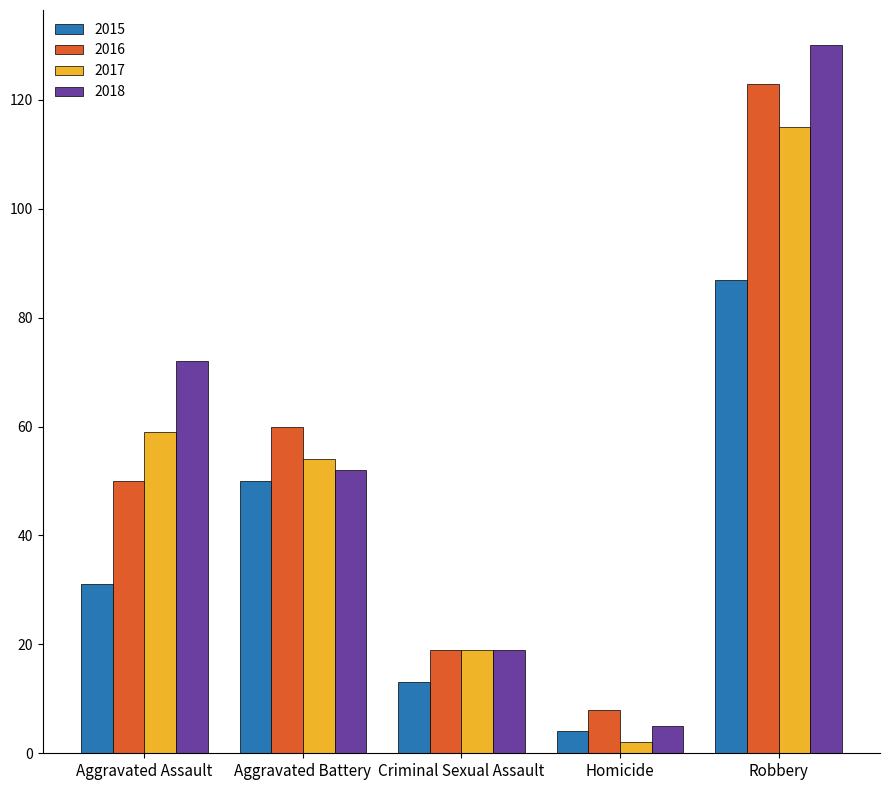

What position from the left is Robbery?

5